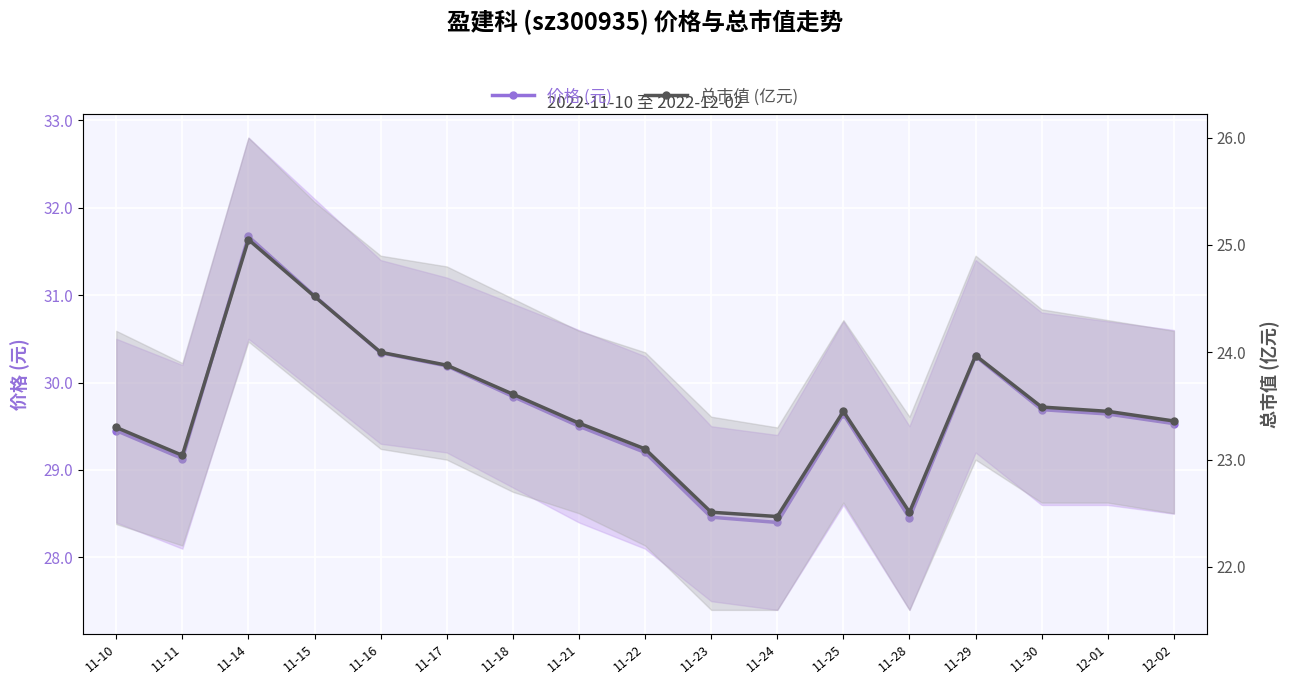

What is the minimum value shown in the chart?

22.5